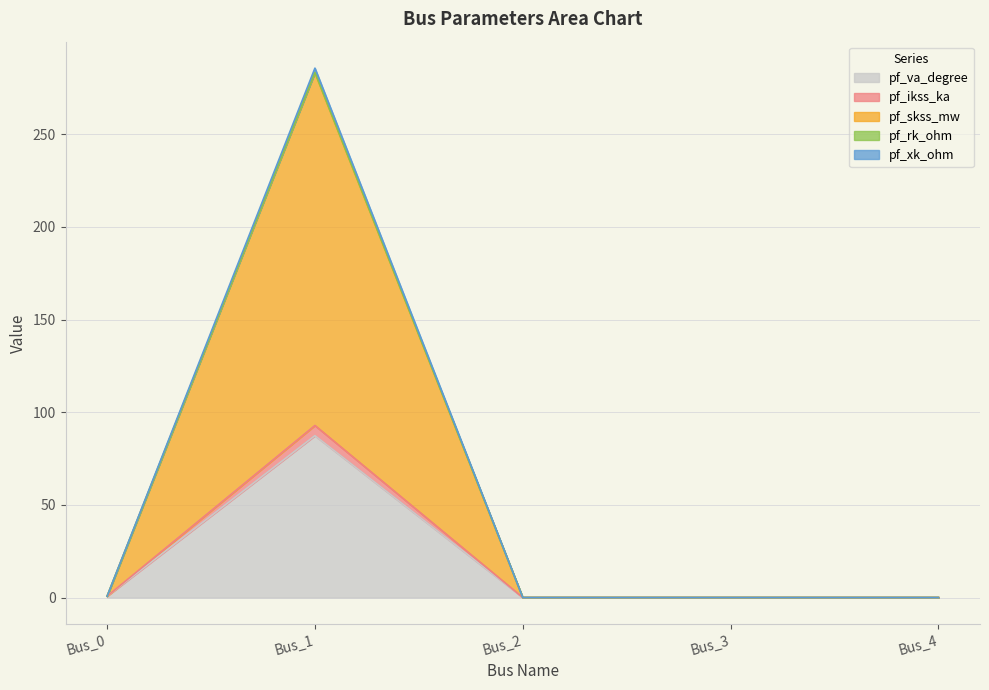

How many data points in pf_rk_ohm are above 0?

2